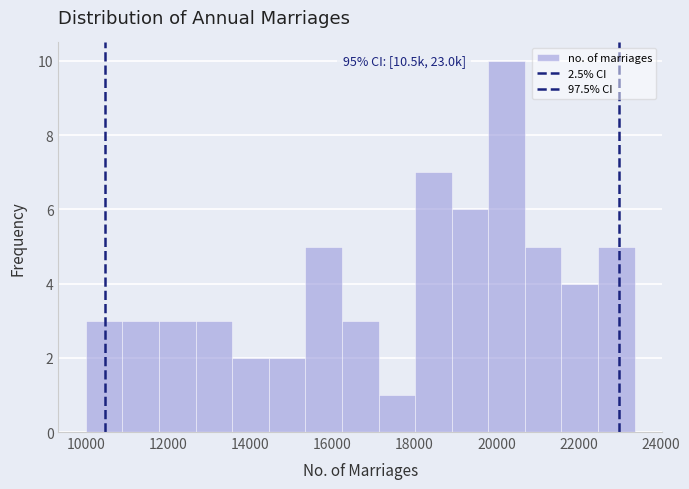

Which range on the x-axis has the tallest bar?

19800 to 20600